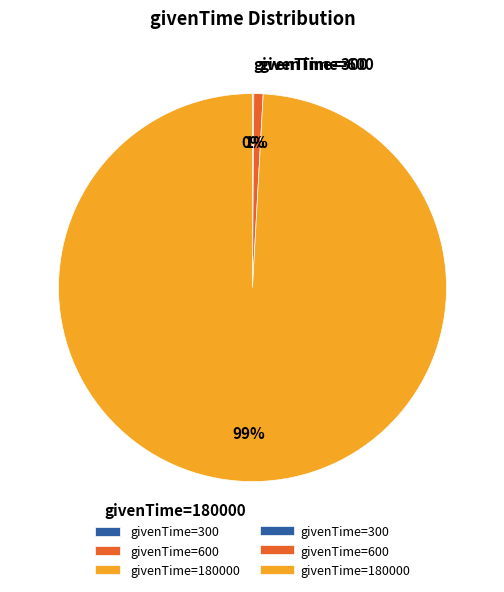

Which slice is the largest?

givenTime=180000